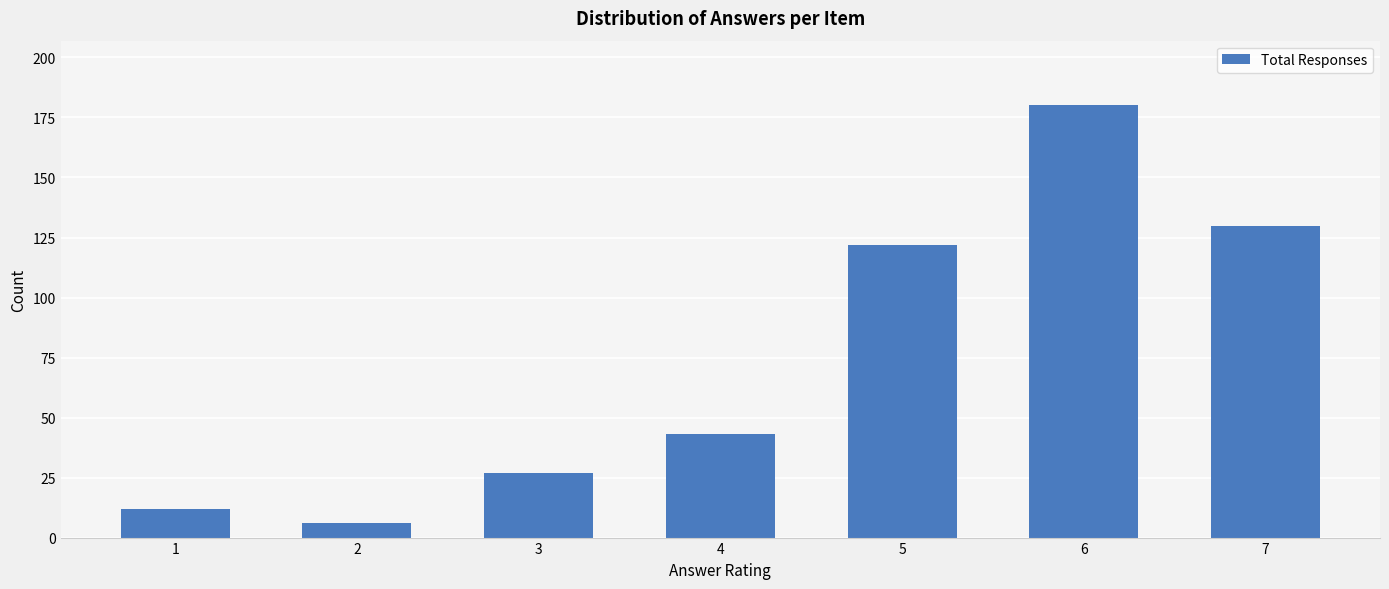

Reading right to left, transcribe all the data shown in this chart.

7=130	6=180	5=122	4=43	3=27	2=6	1=12